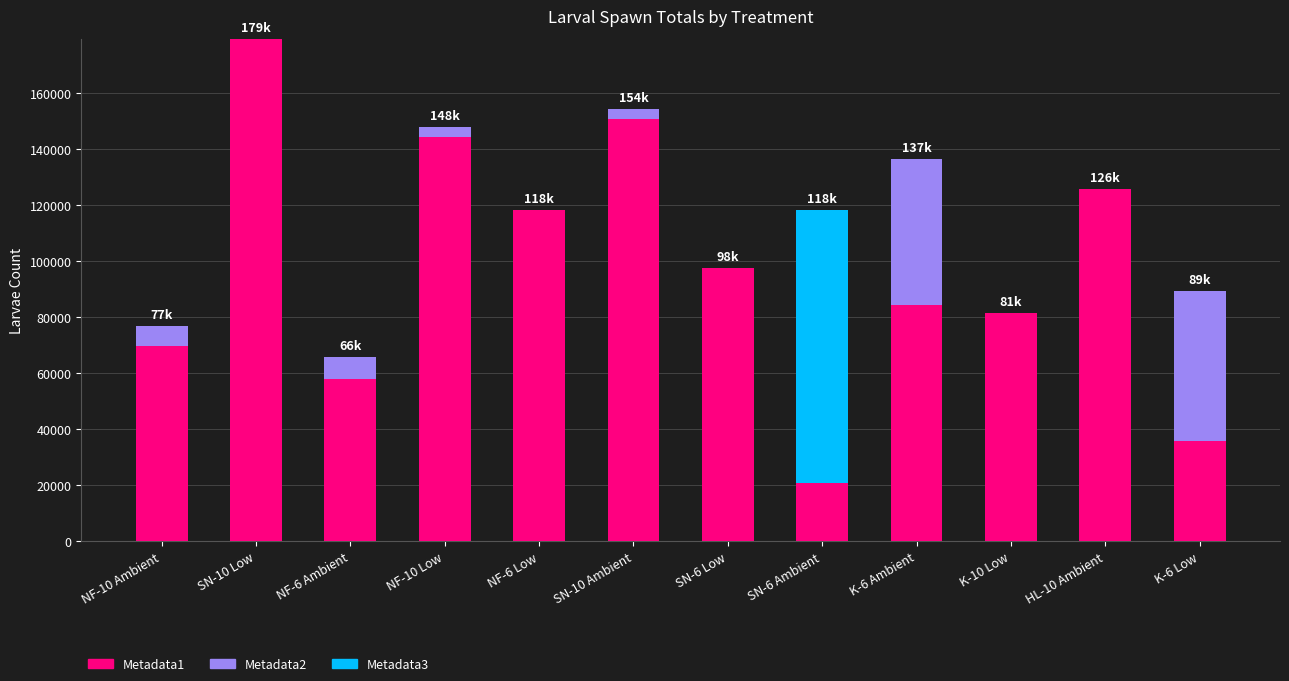

At which category is the sum across all series the highest?

SN-10 Low